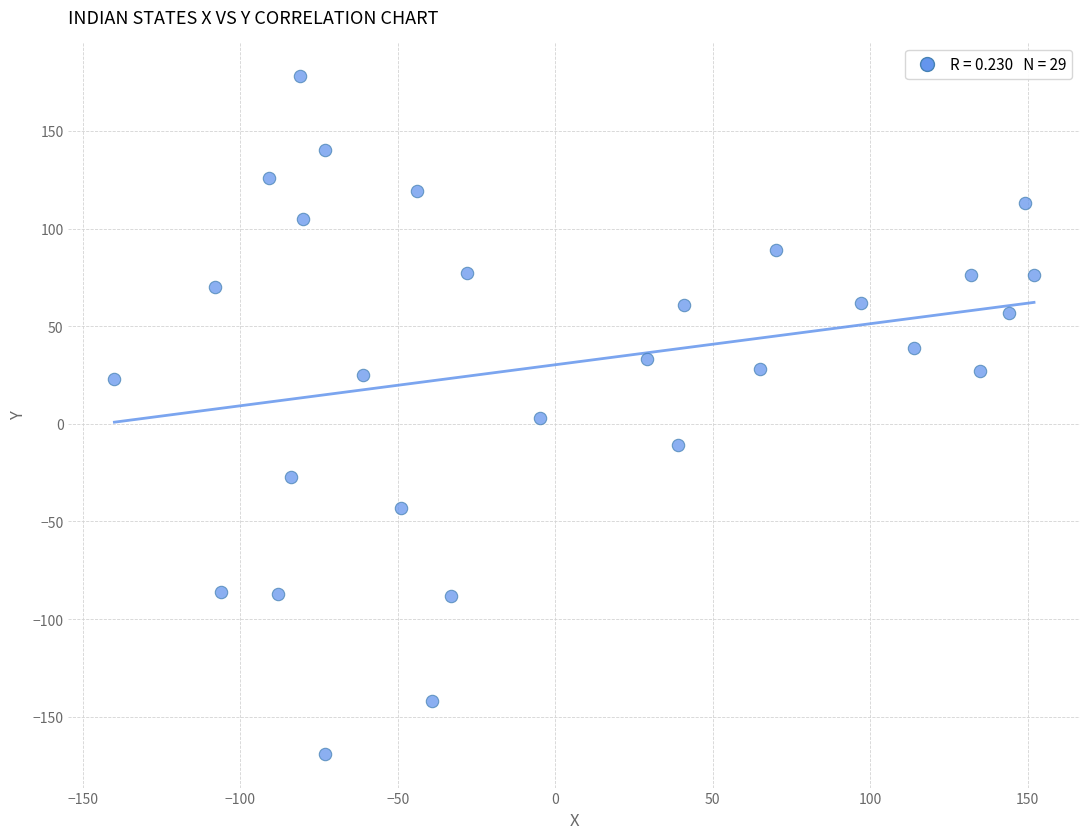

What is the range of Y values (max minus min)?

347